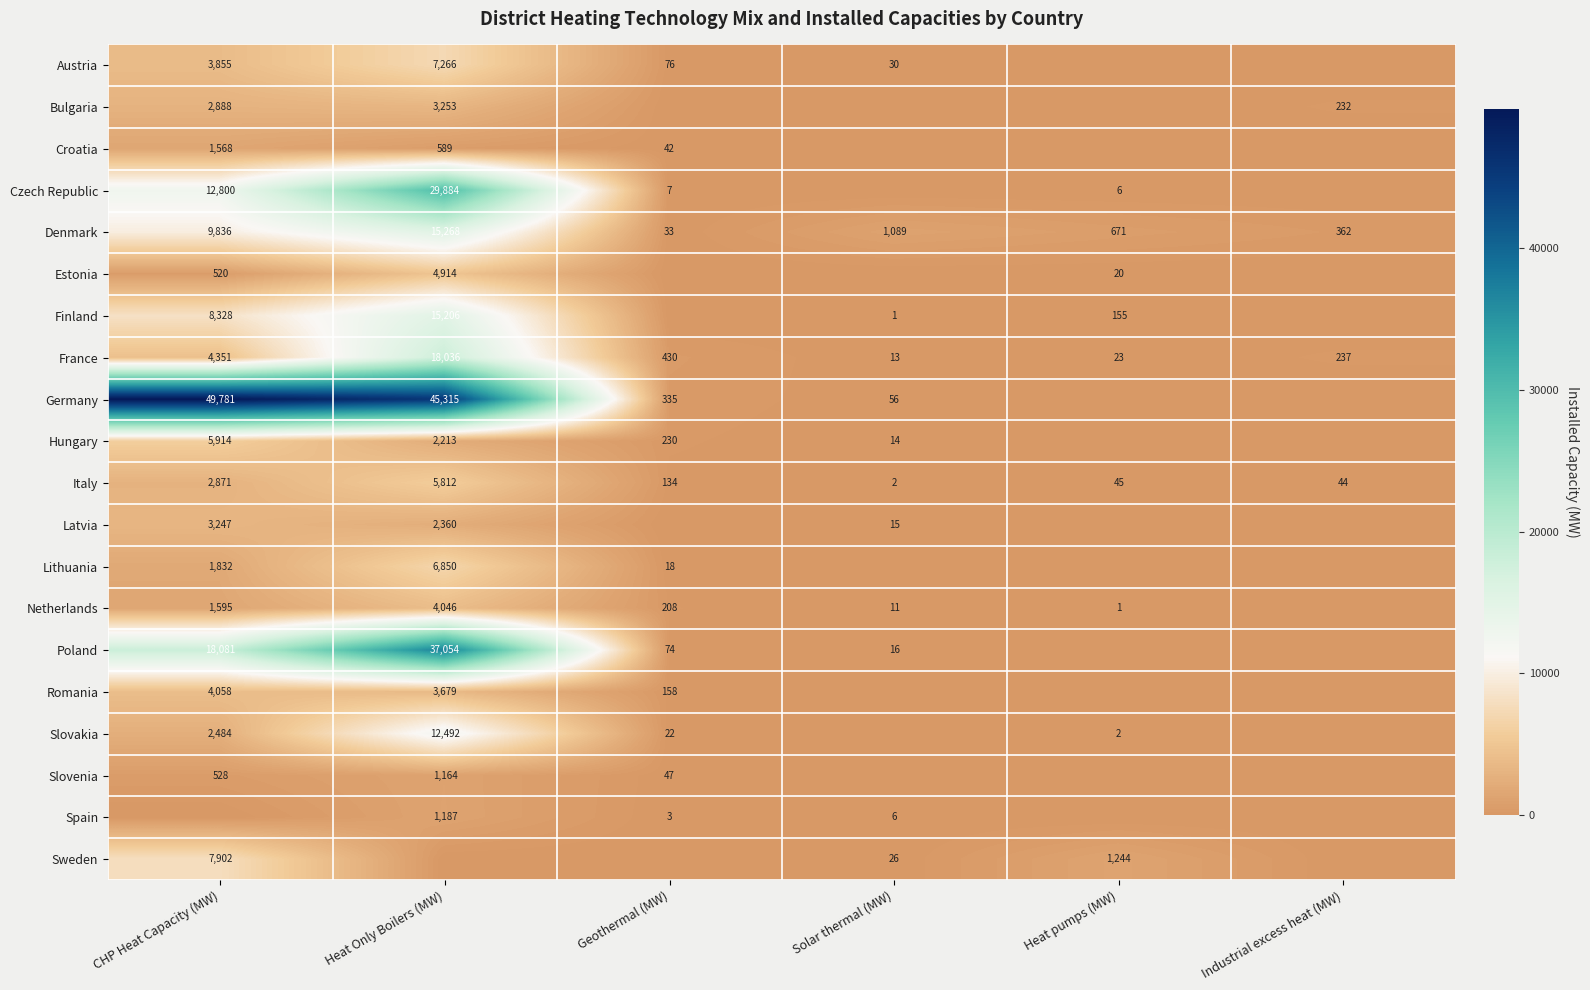

True or false: France has a value of 147 at Industrial excess heat (MW).

False